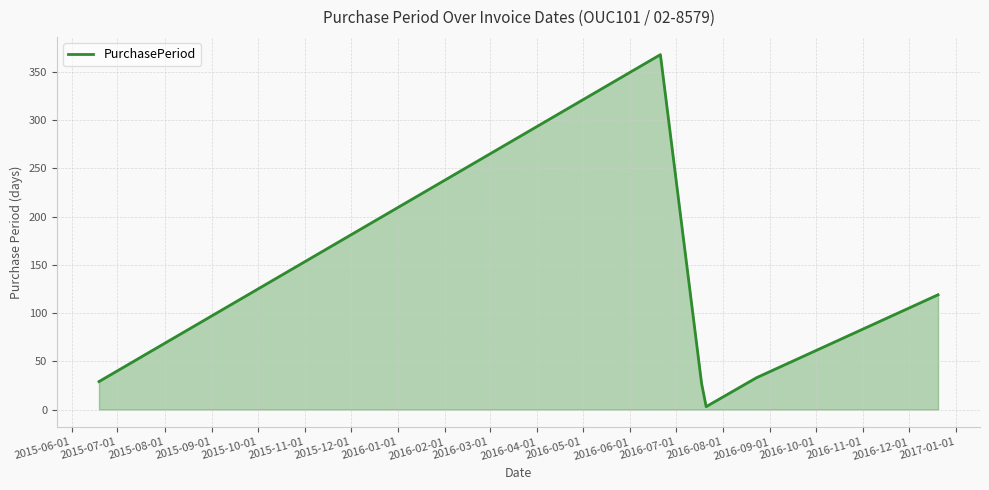

What is the difference between the second highest and minimum values?

116